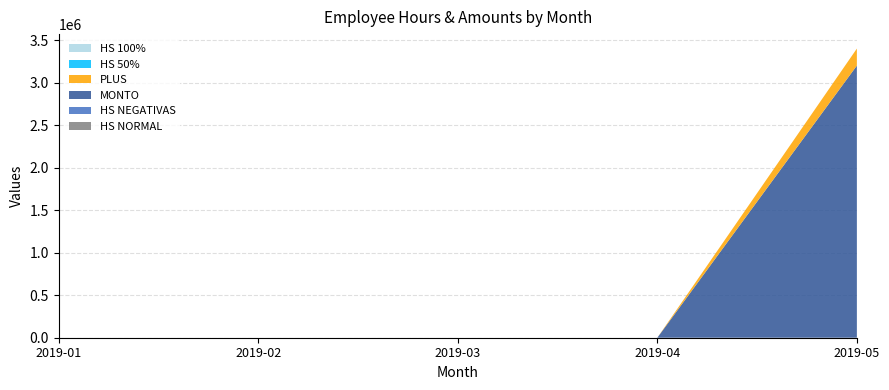

Reading left to right, what are all the values shown in this chart?

HS NORMAL: 0.0	9.6	0.0	0.0	0.0
HS NEGATIVAS: 0.0	12.0	0.0	0.0	1.0
MONTO: 0.0	0.0	0.0	0.0	3200000.0
PLUS: 0.0	0.0	0.0	0.0	200000.0
HS 50%: 0.0	6.0	0.0	0.0	1.0
HS 100%: 0.0	6.0	0.0	0.0	1.0